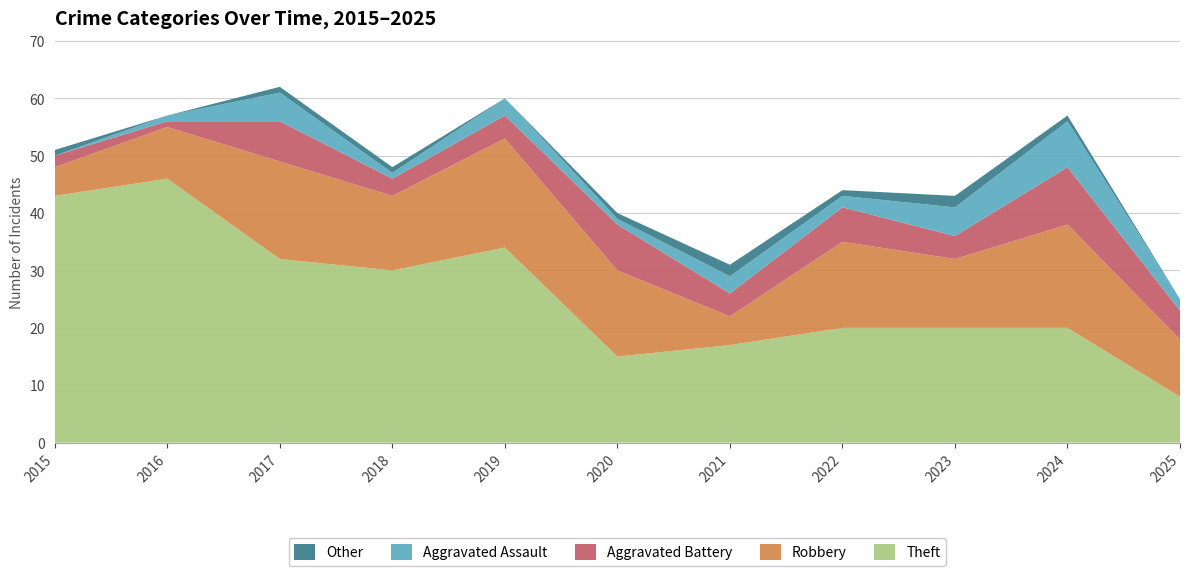

Reading left to right, what are all the values shown in this chart?

Theft: 2015=43	2016=46	2017=32	2018=30	2019=34	2020=15	2021=17	2022=20	2023=20	2024=20	2025=8
Robbery: 2015=5	2016=9	2017=17	2018=13	2019=19	2020=15	2021=5	2022=15	2023=12	2024=18	2025=10
Aggravated Battery: 2015=2	2016=1	2017=7	2018=3	2019=4	2020=8	2021=4	2022=6	2023=4	2024=10	2025=5
Aggravated Assault: 2015=0	2016=1	2017=5	2018=1	2019=3	2020=1	2021=3	2022=2	2023=5	2024=8	2025=2
Other: 2015=1	2016=0	2017=1	2018=1	2019=0	2020=1	2021=2	2022=1	2023=2	2024=1	2025=0